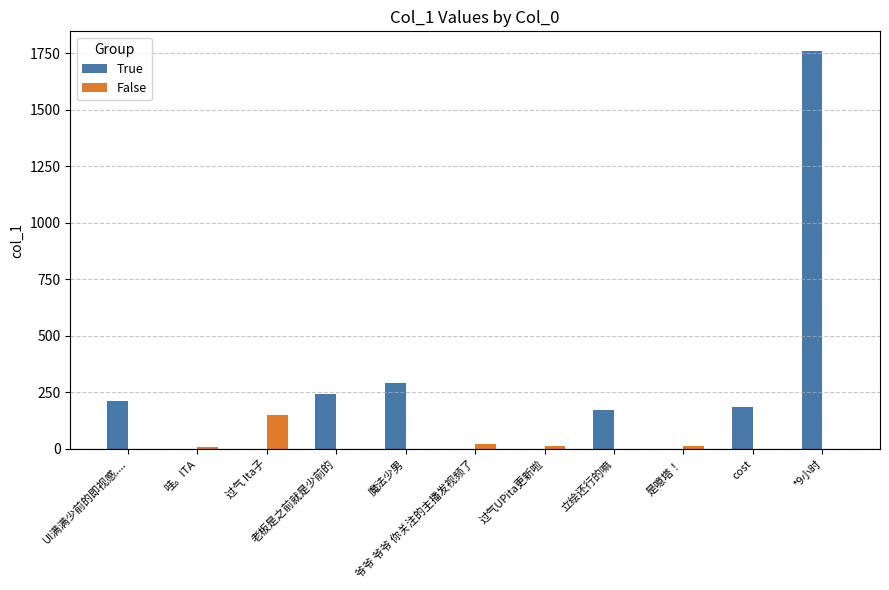

What is the sum of all True values?

2862.6